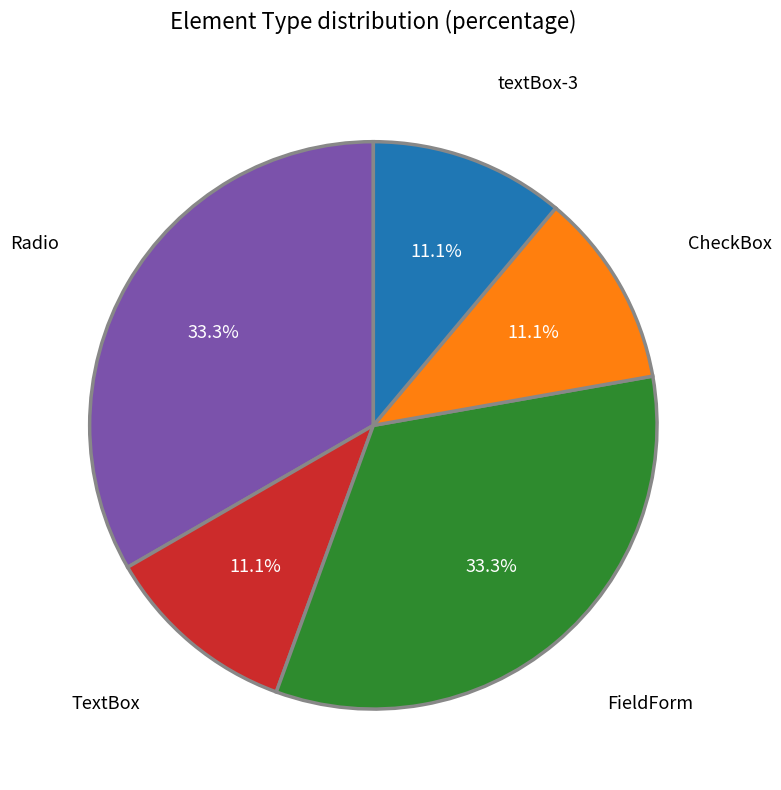

Does any single category account for the majority?

No